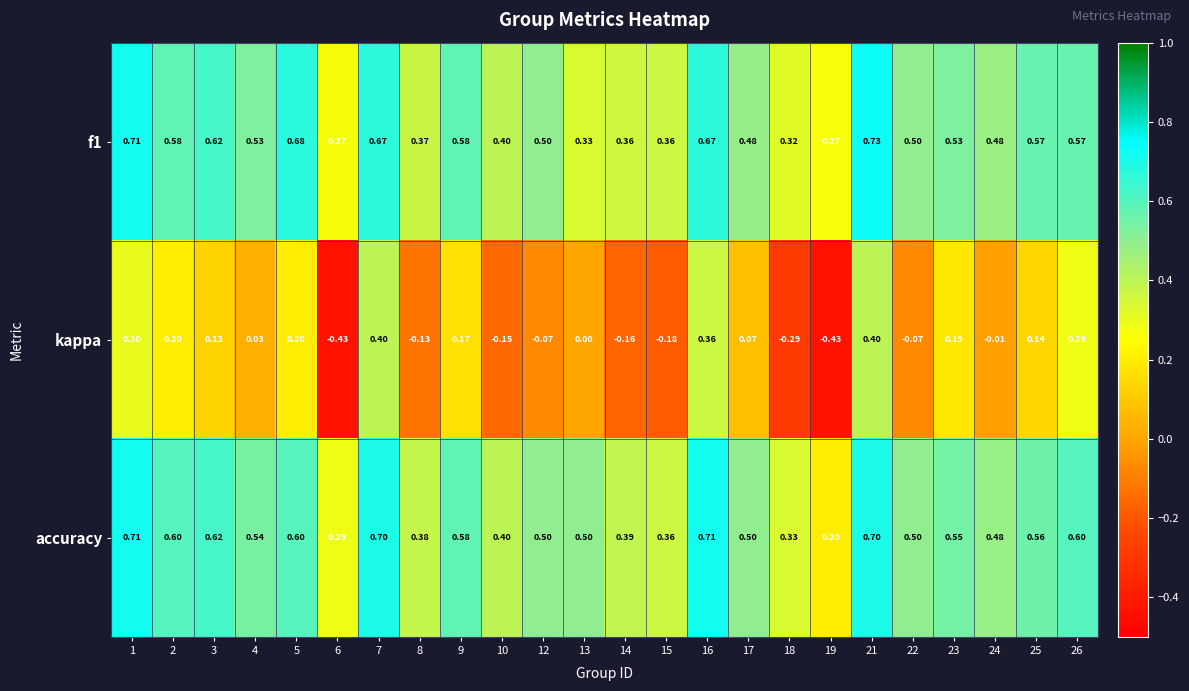

Which series has the widest spread of values?

kappa